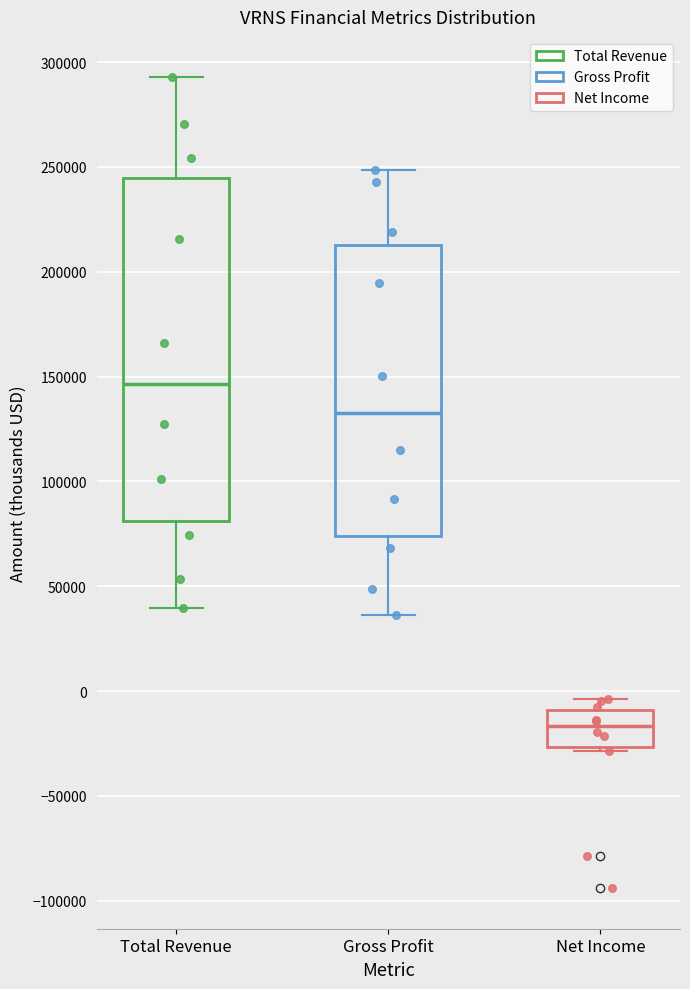

Comparing the boxes themselves (not the whiskers), which one is the tallest?

Total Revenue